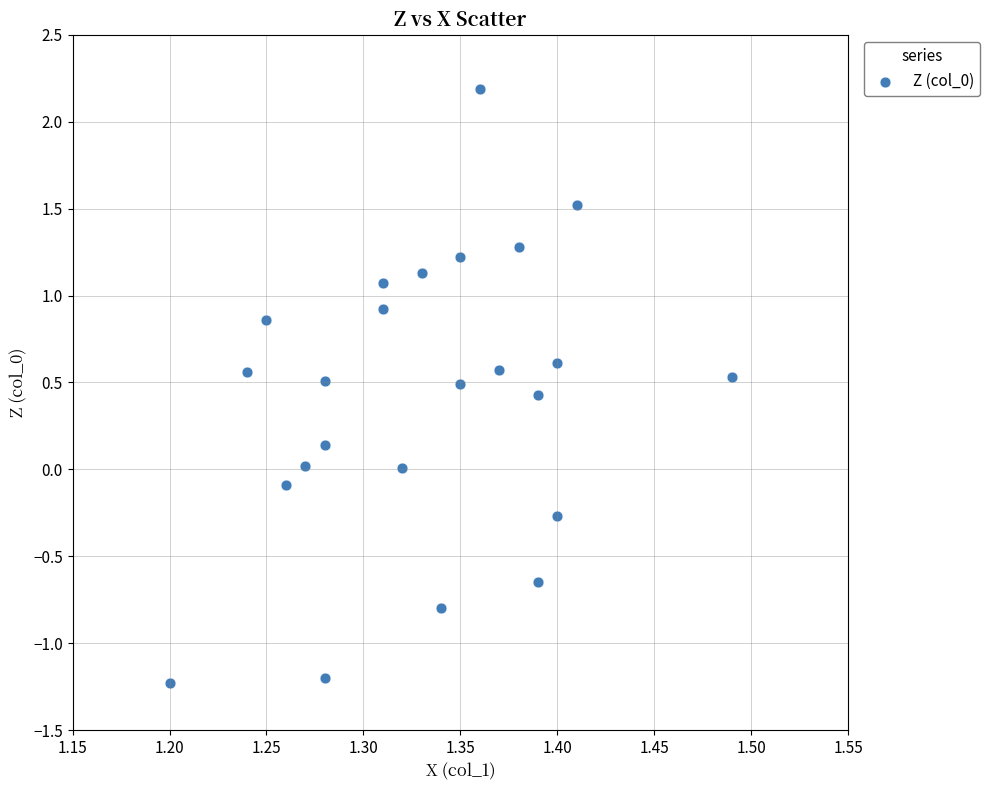

What is the range of X values (max minus min)?

0.3